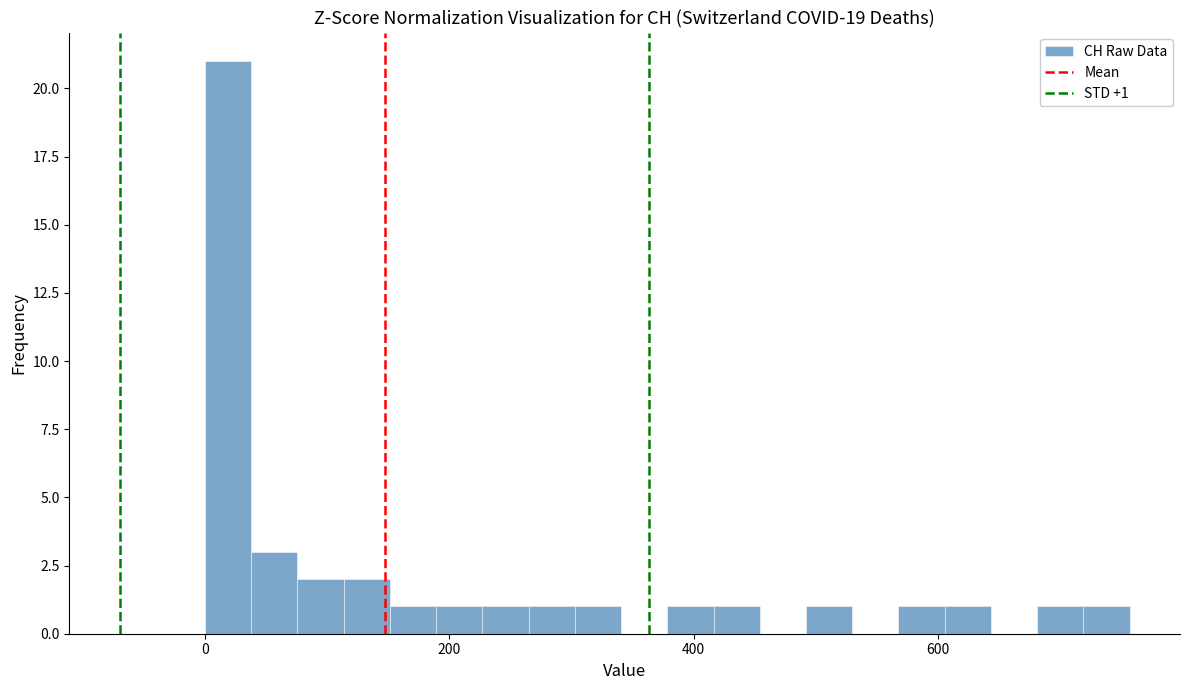

Read against the x-axis, roughly where is the centre of the tallest bar?

20